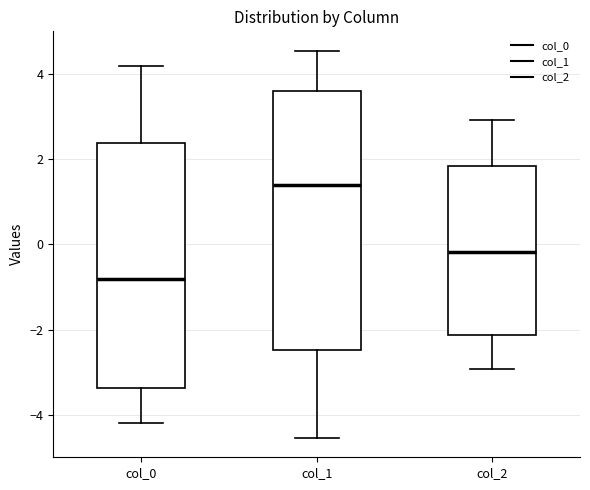

Reading left to right, read every box against the y-axis: the position of its median line, the range the box covers, and the ends of its whiskers. The values are not printed on the chart, so give them approximately, as read against the axis.

col_0: median -0.8, box -3.4 to 2.4, whiskers -4.2 to 4.2
col_1: median 1.4, box -2.4 to 3.6, whiskers -4.6 to 4.6
col_2: median -0.2, box -2.2 to 1.8, whiskers -3.0 to 3.0